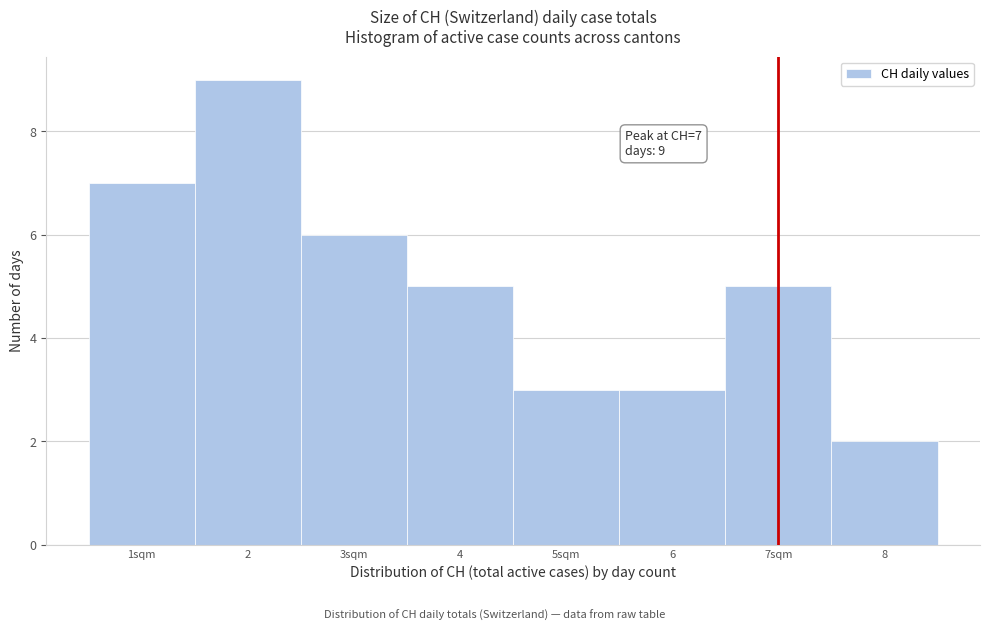

Reading left to right, transcribe all the data shown in this chart.

7	9	6	5	3	3	5	2